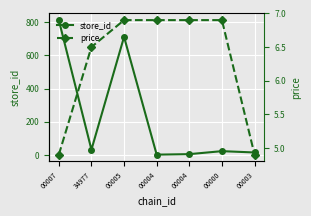

What is the difference between the maximum and minimum values in the store_id series?

810